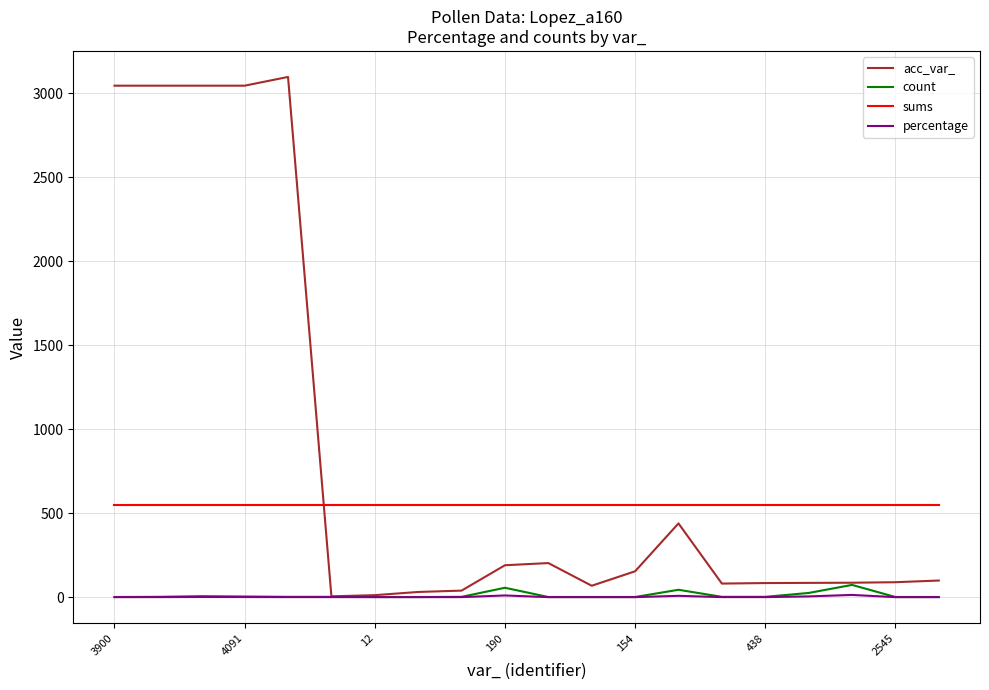

Which series has the largest range (max minus min)?

acc_var_